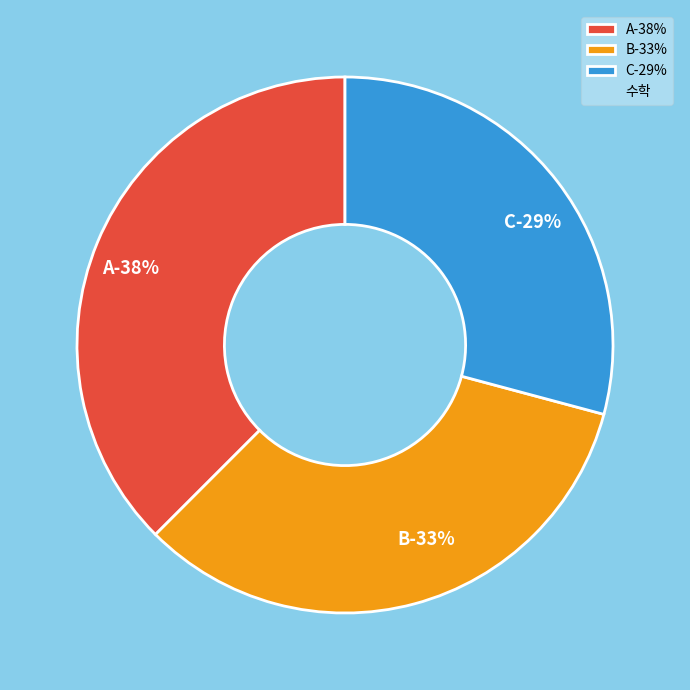

Which slice is the largest?

A